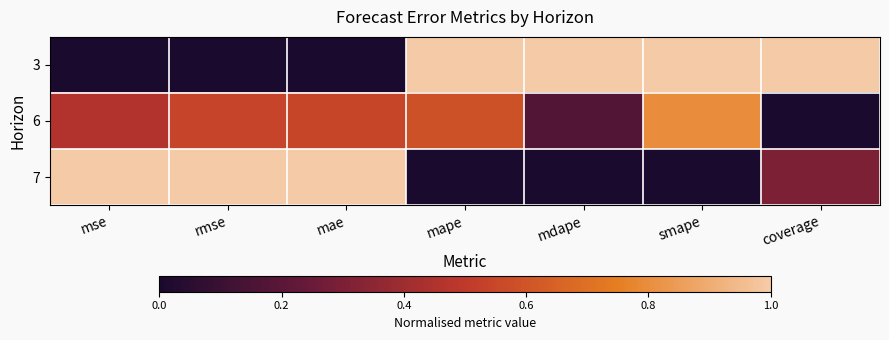

Between mse and mdape, which series saw the biggest shift?

3